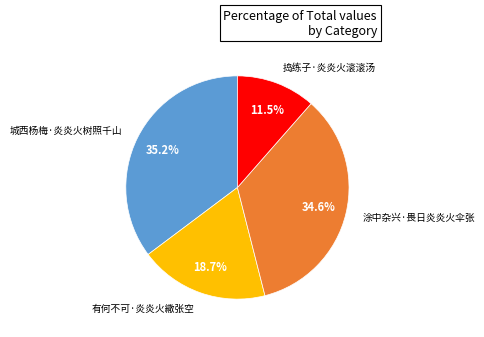

Rank the categories by value from highest to lowest.

城西杨梅·炎炎火树照千山, 涂中杂兴·畏日炎炎火伞张, 有何不可·炎炎火繖张空, 捣练子·炎炎火滚滚汤